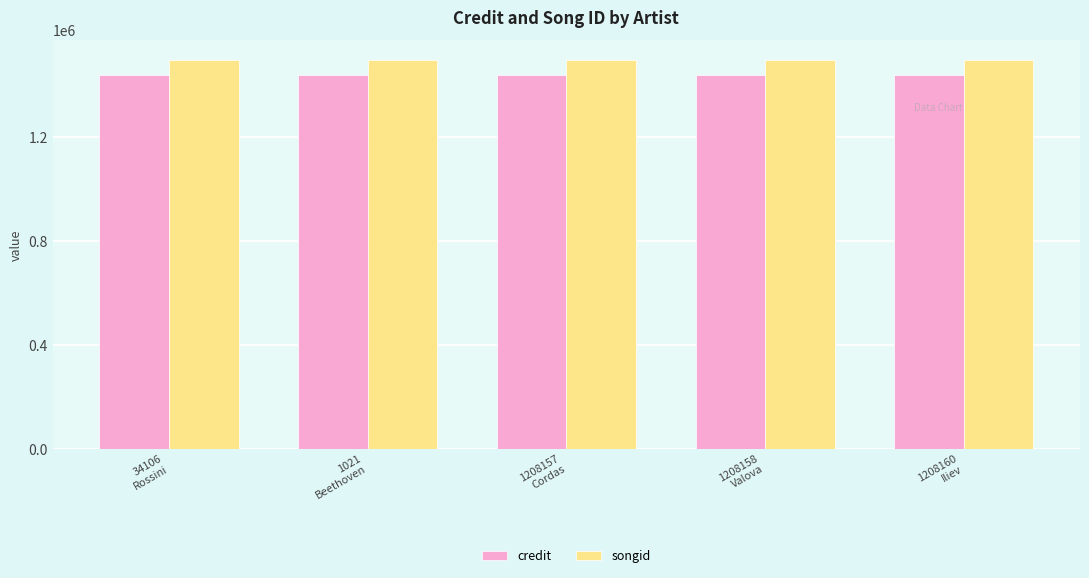

Which series has the largest range (max minus min)?

credit